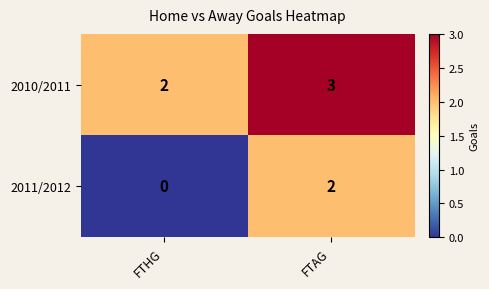

Rank the series by their maximum value, from lowest to highest.

2011/2012, 2010/2011